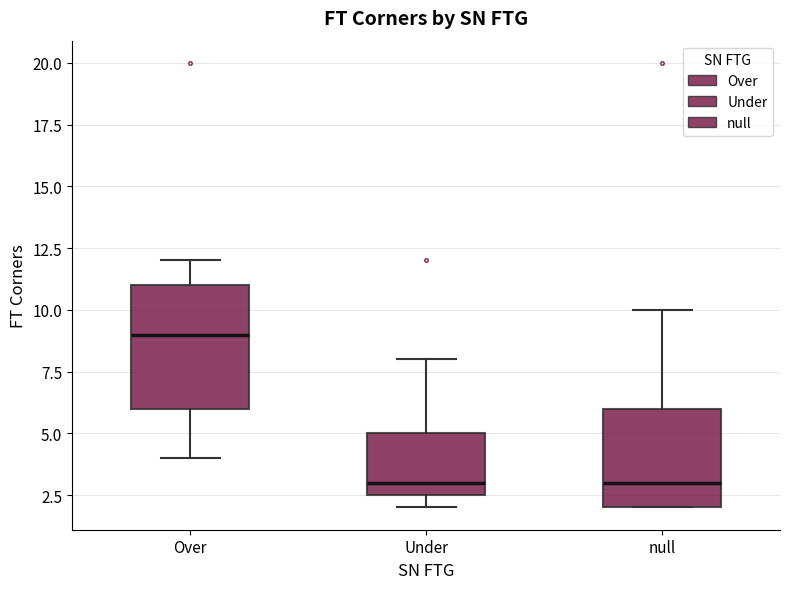

Reading left to right, read every box against the y-axis: the position of its median line, the range the box covers, and the ends of its whiskers. The values are not printed on the chart, so give them approximately, as read against the axis.

Over: median 9.0, box 6.0 to 11.0, whiskers 4.0 to 12.0
Under: median 3.0, box 2.5 to 5.0, whiskers 2.0 to 8.0
null: median 3.0, box 2.0 to 6.0, whiskers 2.0 to 10.0